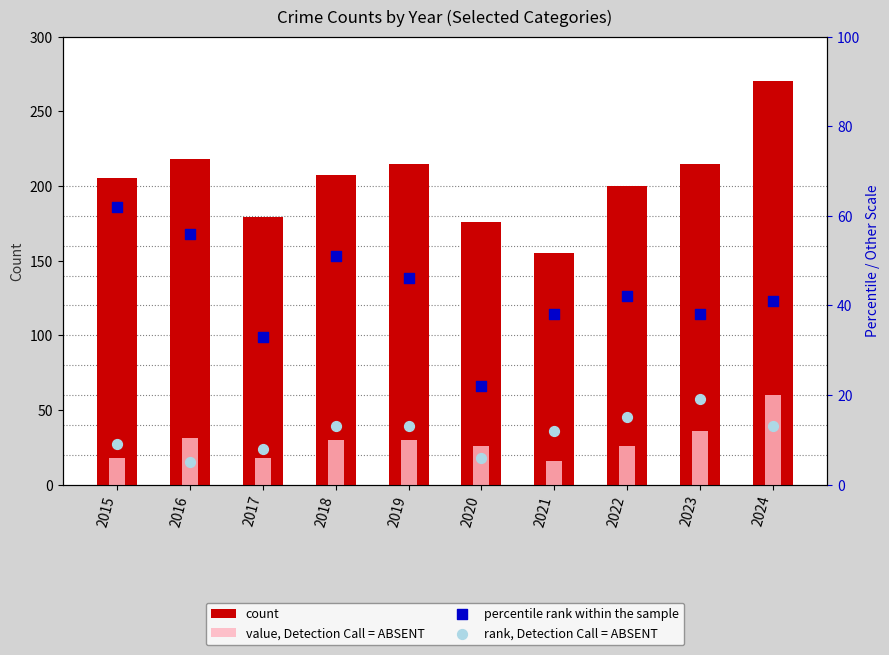

Which series reaches the minimum Y coordinate?

Aggravated Assault